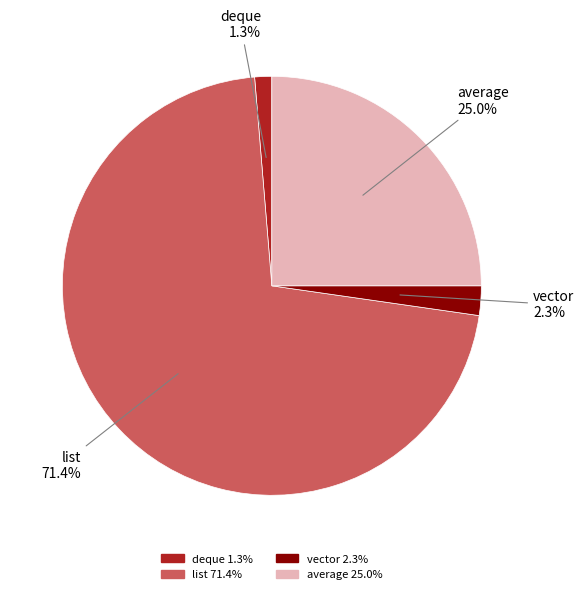

What percentage is the average slice, to the nearest percent?

25%